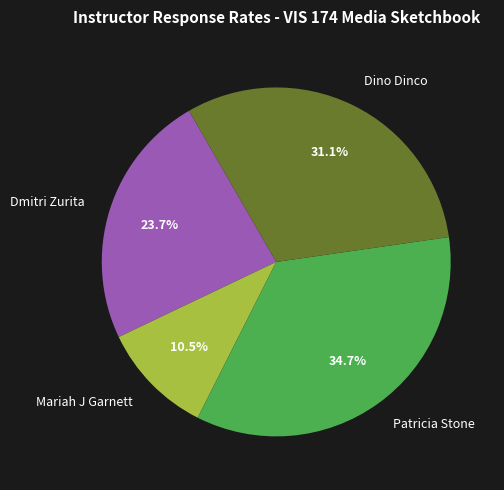

What is the ratio of the value at Dino Dinco to the value at Dmitri Zurita?

1.3